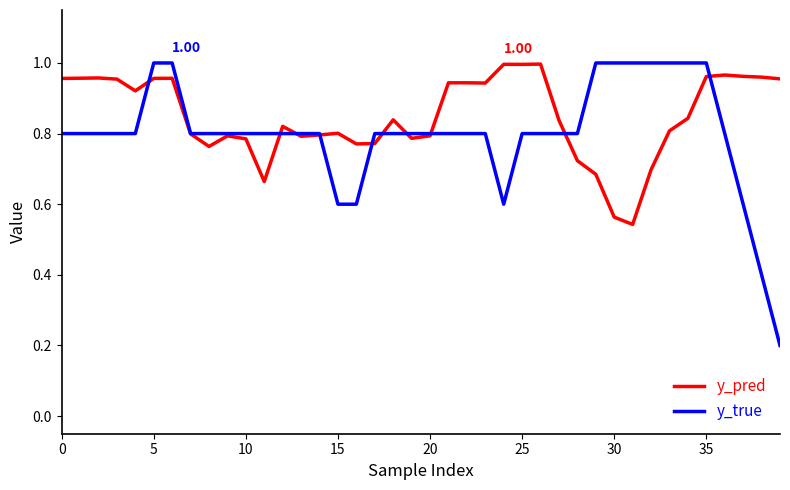

Rank the series by their average value, from highest to lowest.

y_pred, y_true